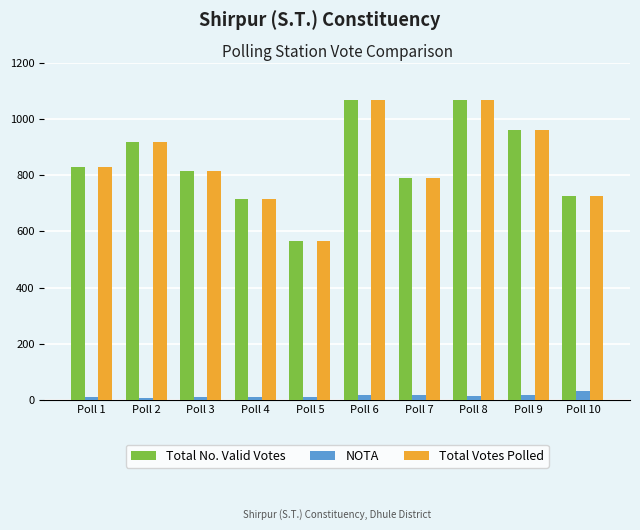

At how many categories does at least one series exceed 1011?

2